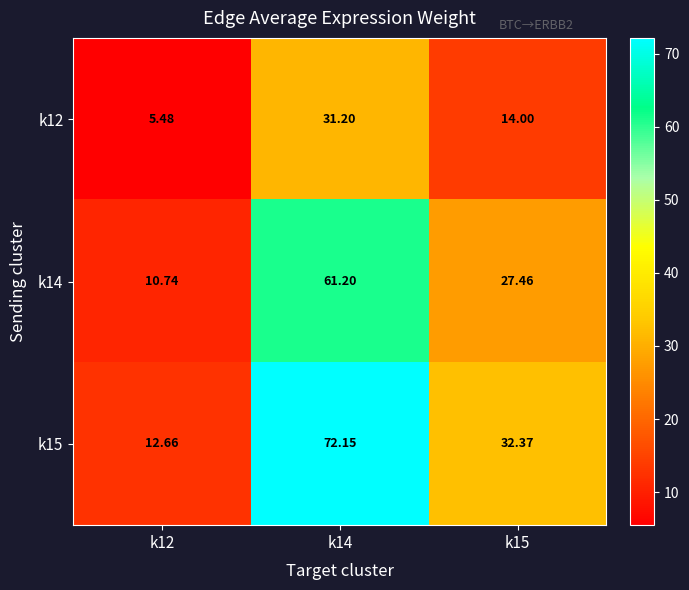

Is the value of k12 at k12 greater than the value of k15 at k15?

No